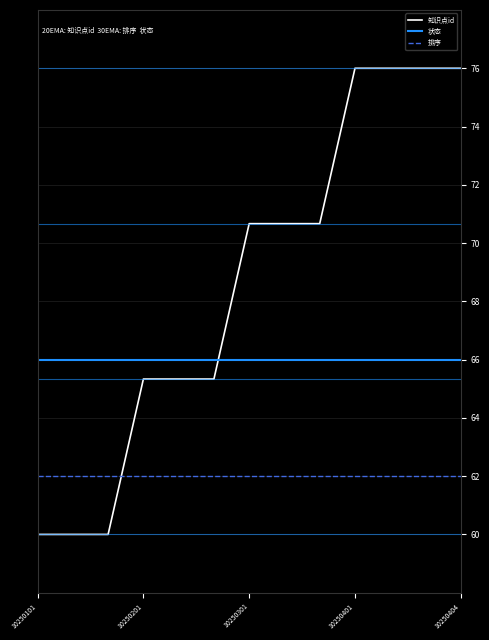

Rank the series by their maximum value, from highest to lowest.

知识点id, 状态, 排序